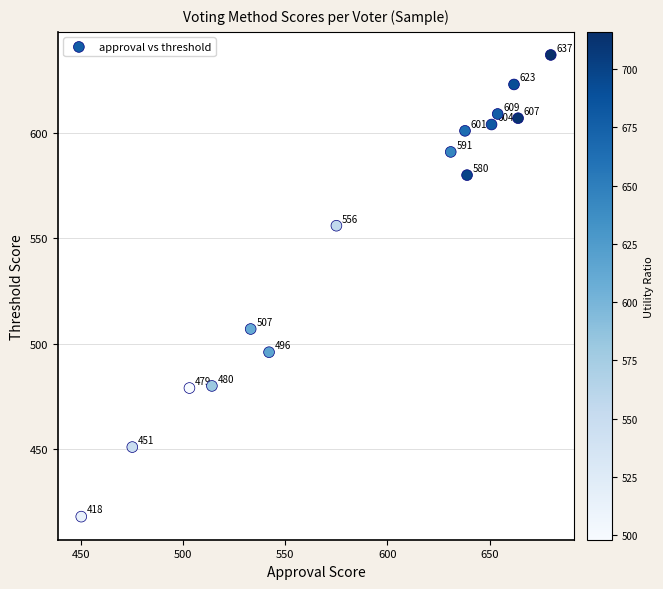

What Y value in the scatter plot is closest to 527?

507